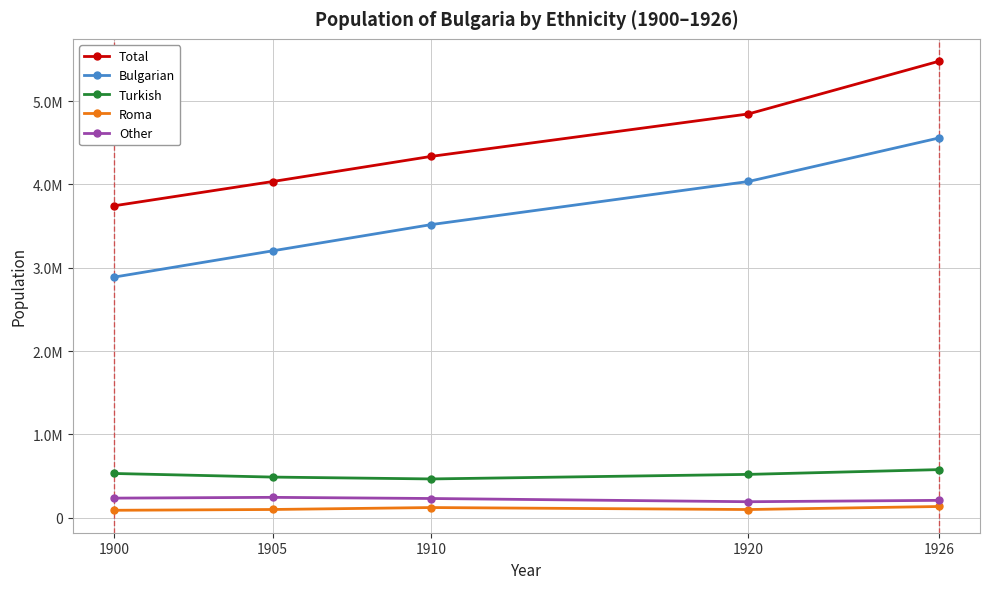

What are all the series names shown in the legend?

Total, Bulgarian, Turkish, Roma, Other